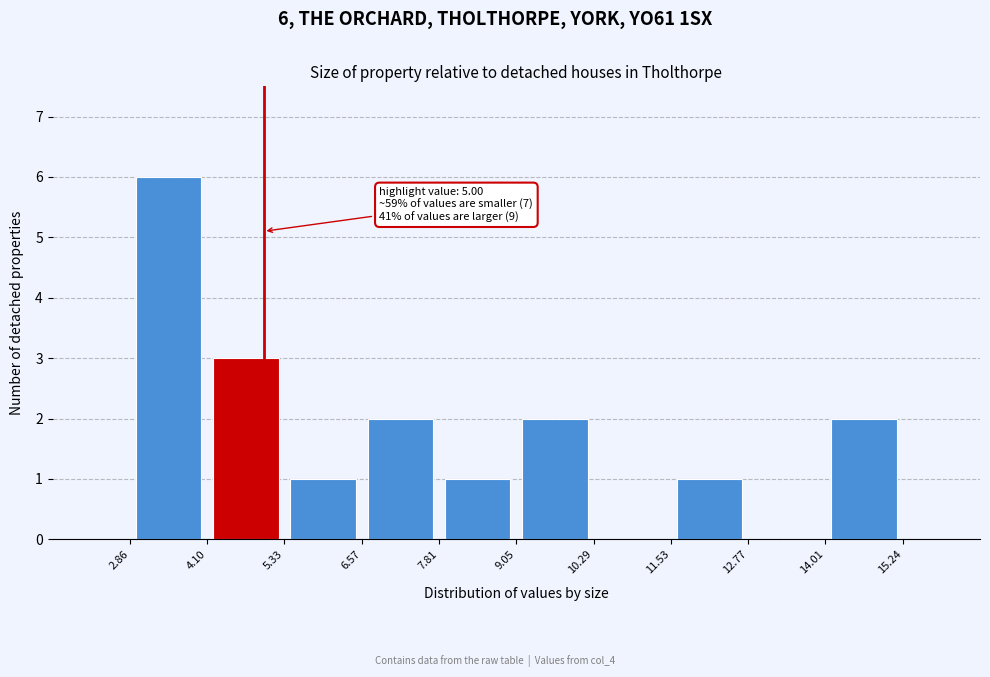

Which range on the x-axis has the tallest bar?

2.86 to 4.10